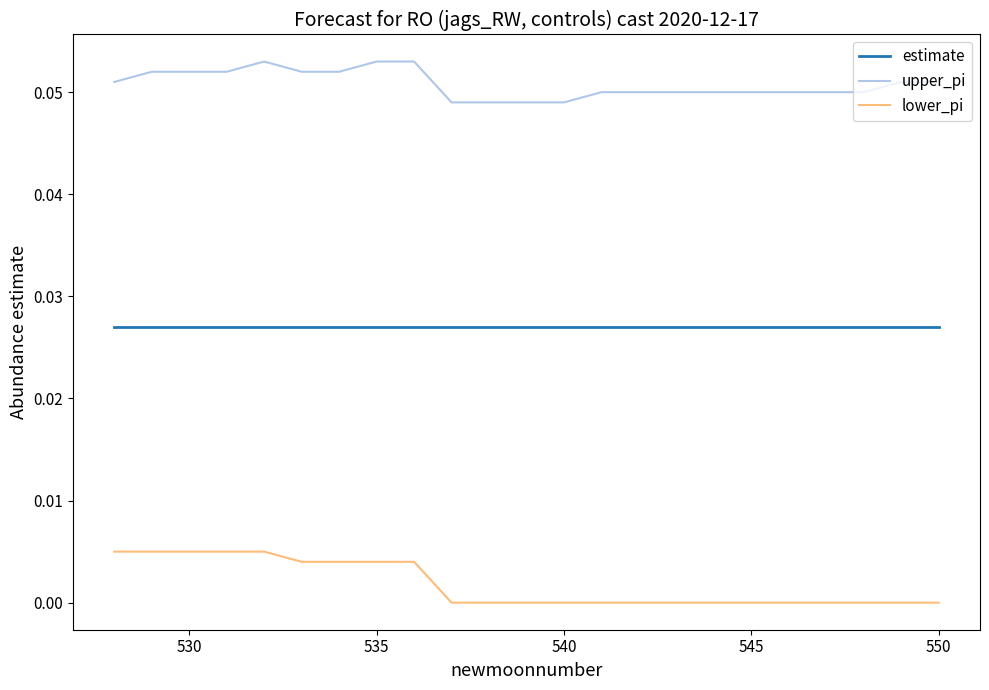

True or false: upper_pi and lower_pi cross at least once.

False